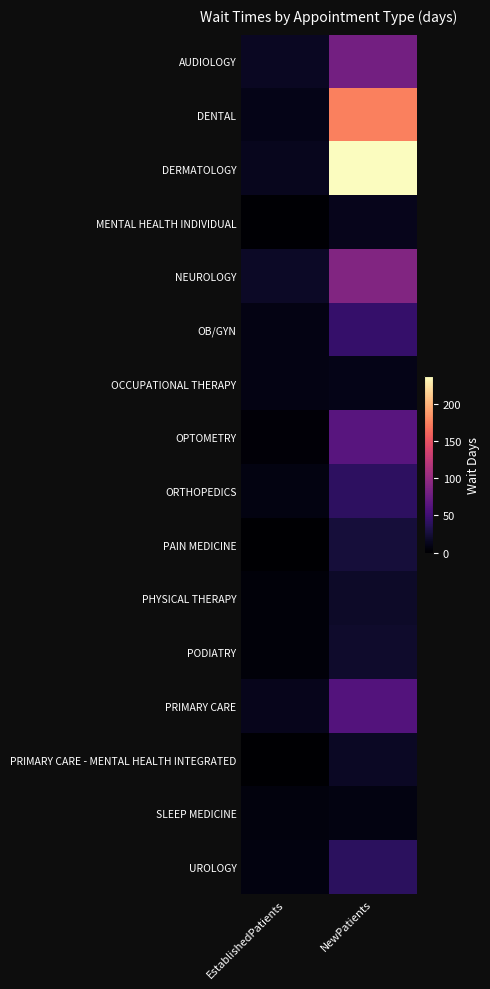

Which series has the largest total across all categories?

DERMATOLOGY